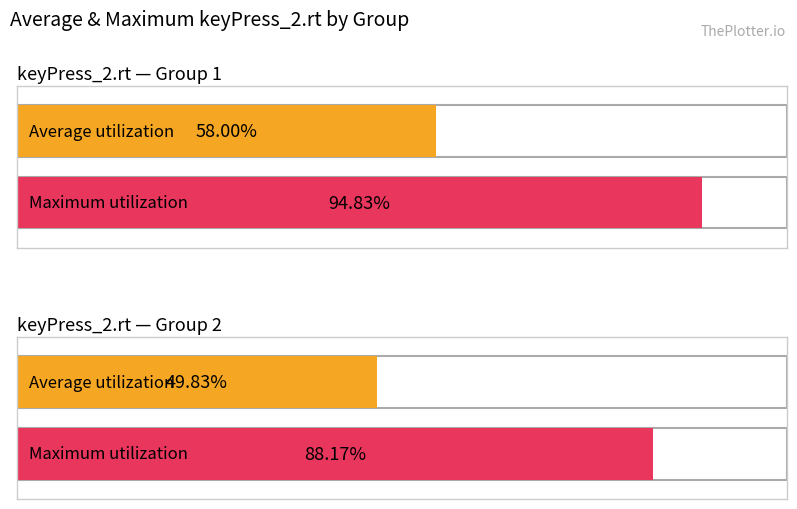

Where is Maximum keyPress_2.rt nearest to the value 2?

Group 2